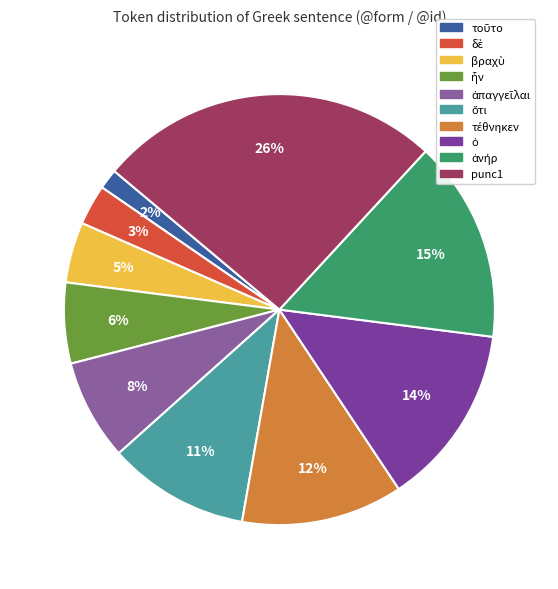

Does punc1 account for over 50% of the chart?

No